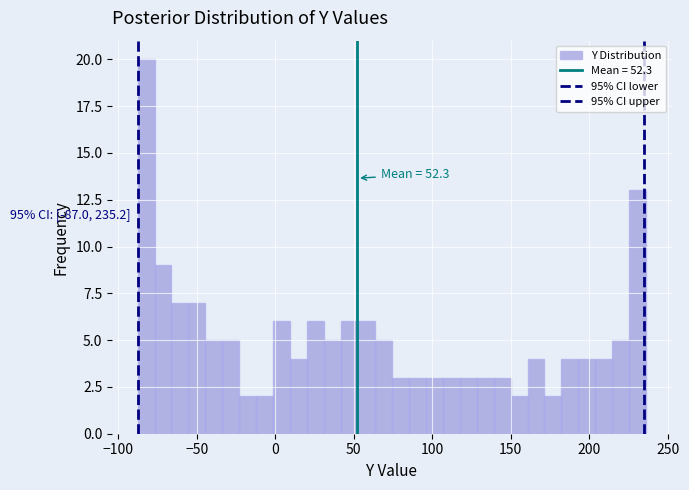

Read against the x-axis, roughly where is the centre of the tallest bar?

-80